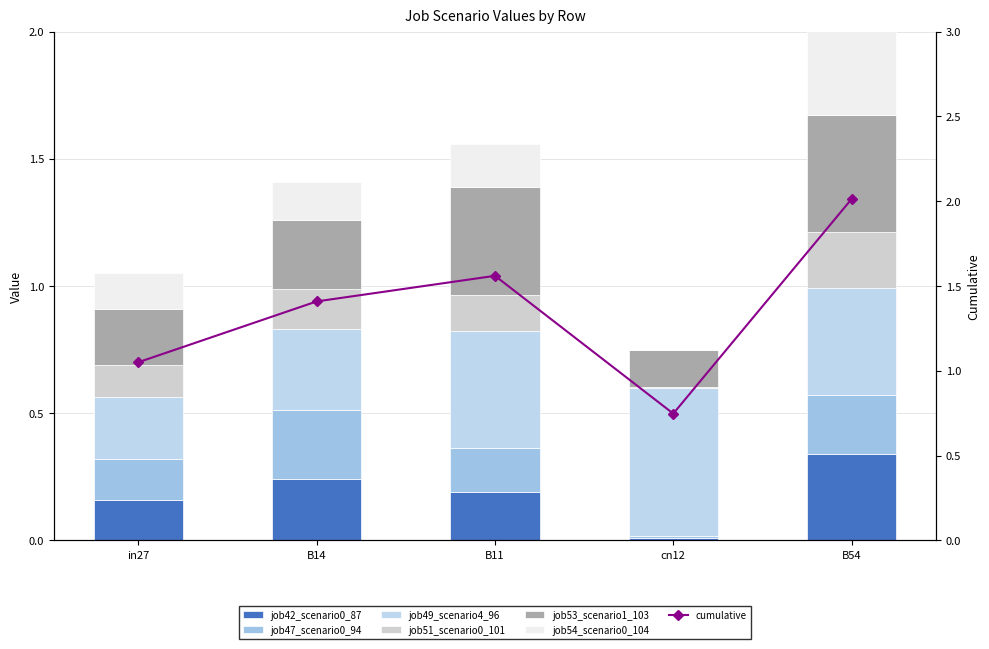

List the series in order of their peak value, highest first.

job49_scenario4_96, job53_scenario1_103, job42_scenario0_87, job54_scenario0_104, job47_scenario0_94, job51_scenario0_101